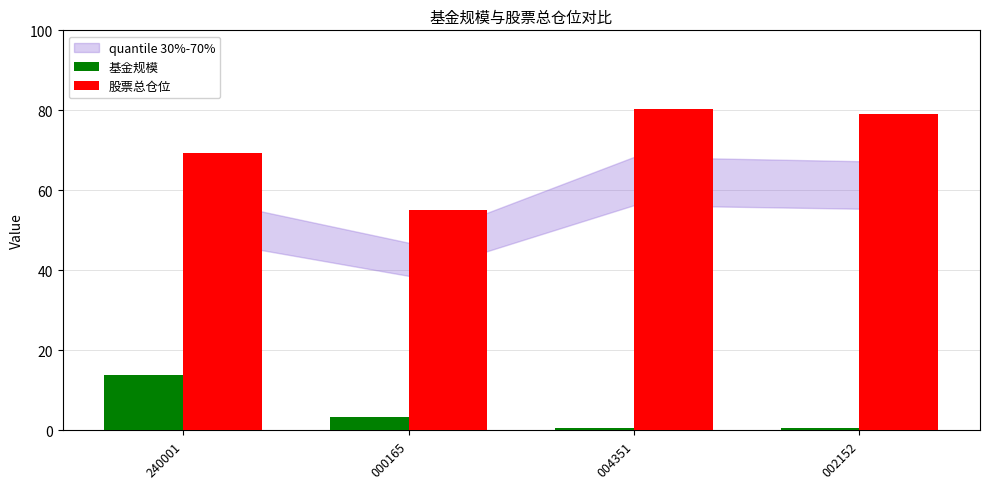

Rank the series at 004351 from highest to lowest value.

股票总仓位, 基金规模